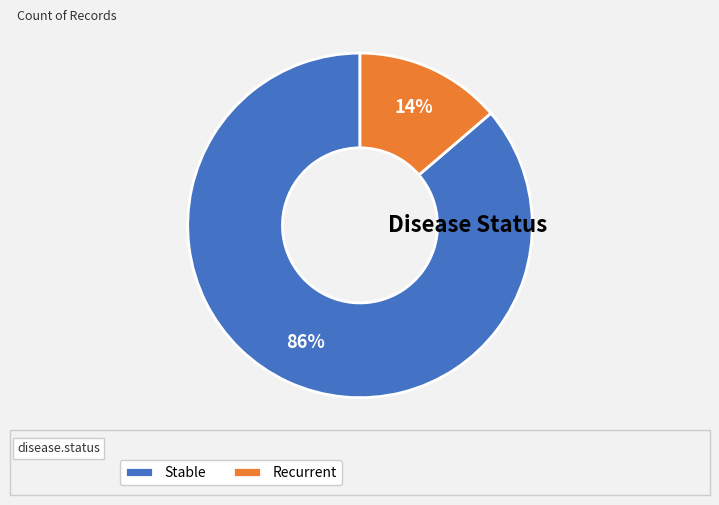

Between Recurrent and Stable, which is larger?

Stable